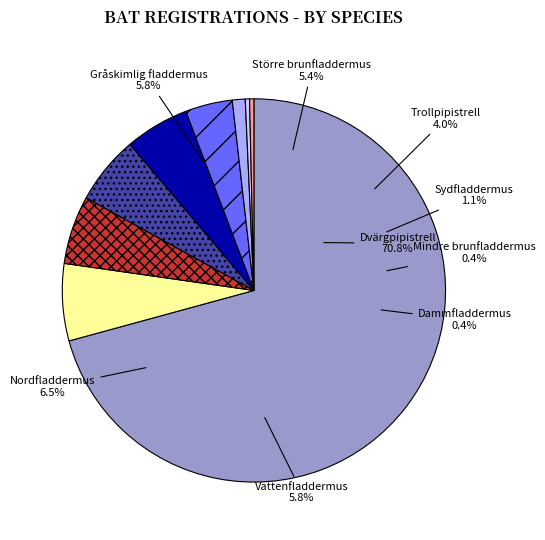

Which slice represents more than half of the pie?

Dvärgpipistrell